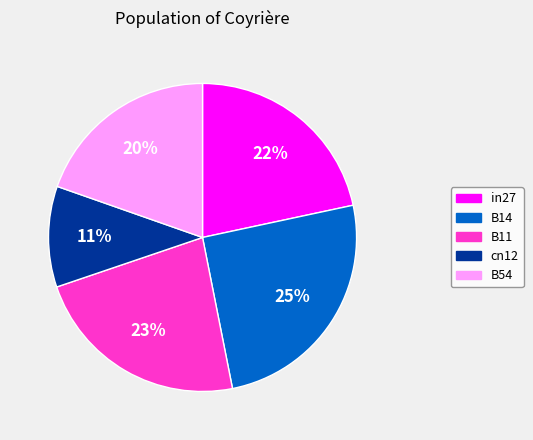

To the nearest percent, what percentage of the pie is cn12?

11%